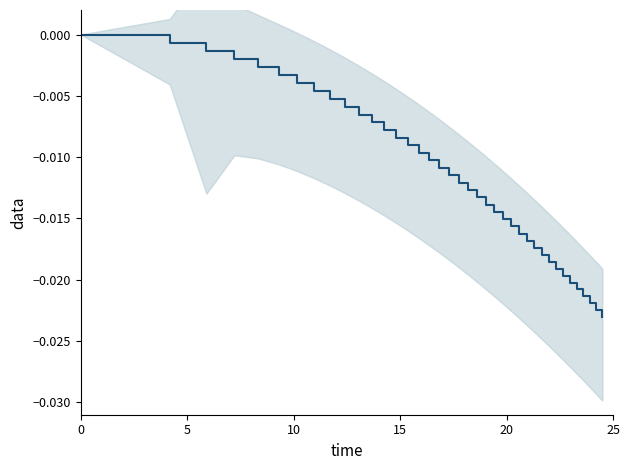

How many lines are shown in the chart?

1